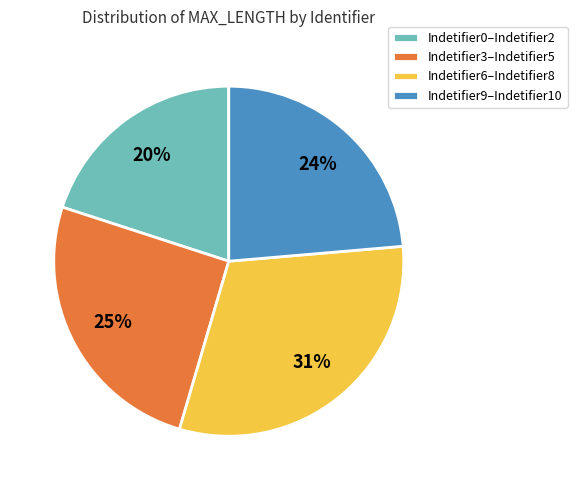

Count the number of slices in the pie.

4